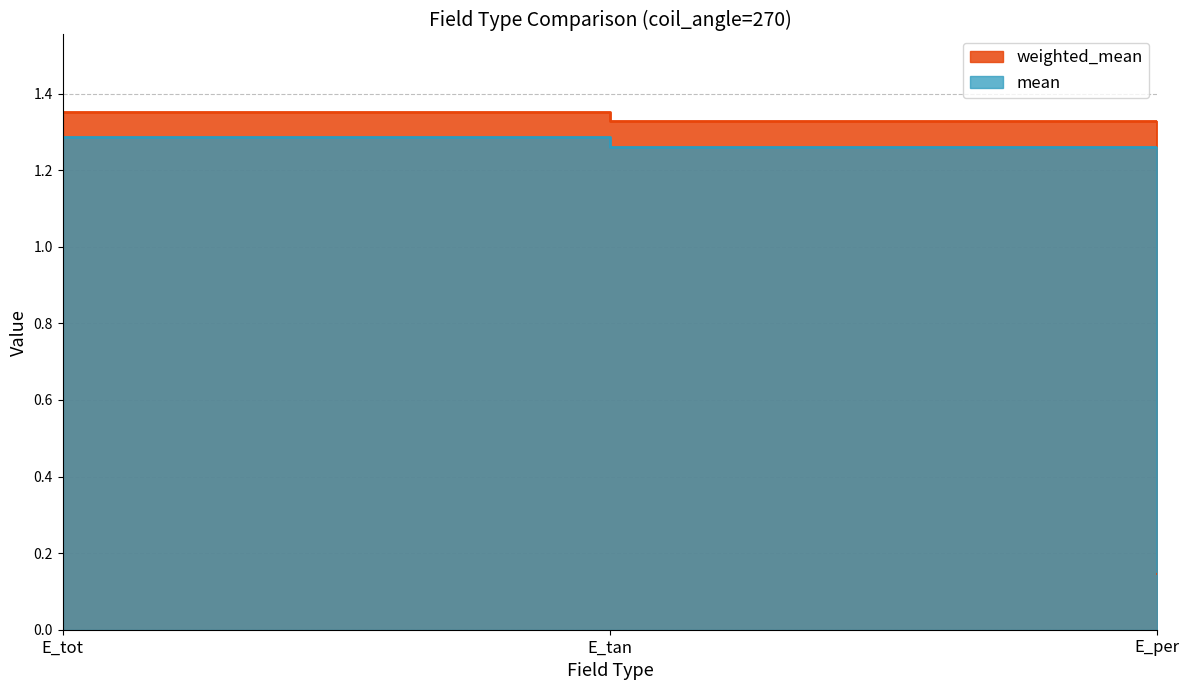

How many lines are shown in the chart?

2